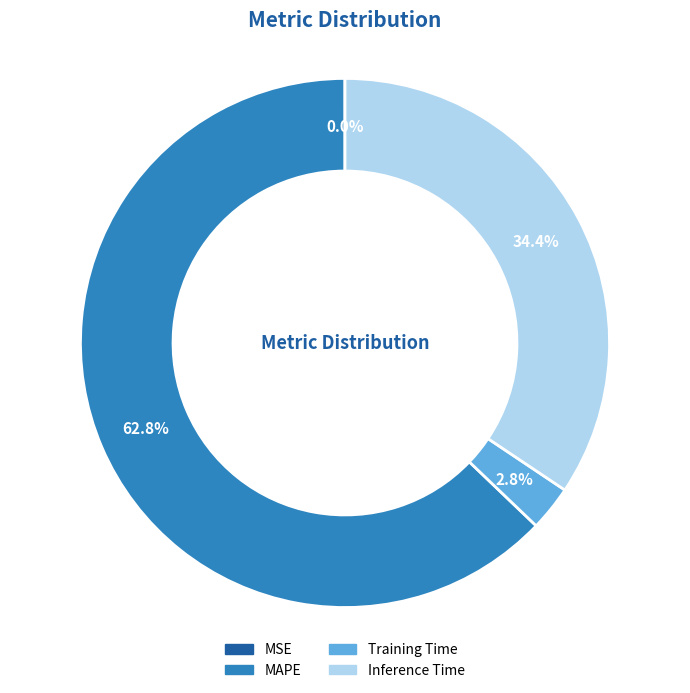

Which has a higher value, MAPE or Training Time?

MAPE